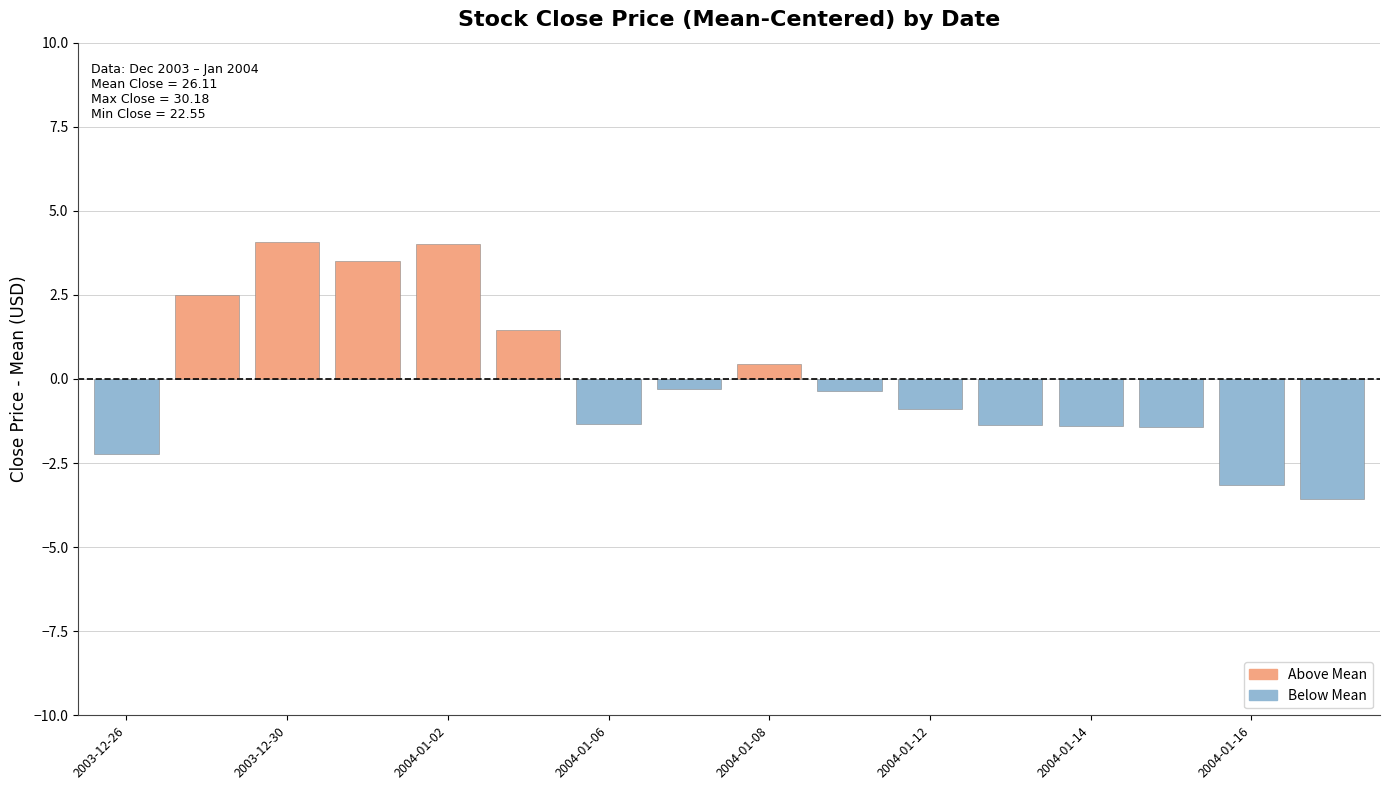

What is the difference between the maximum and minimum values?

7.6